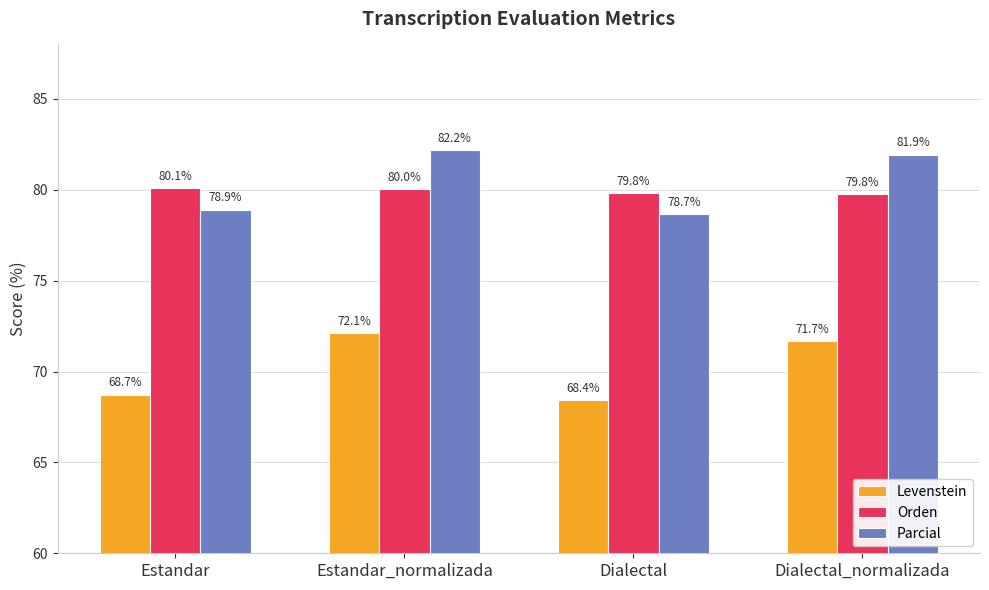

What is the maximum value shown in the chart?

82.2